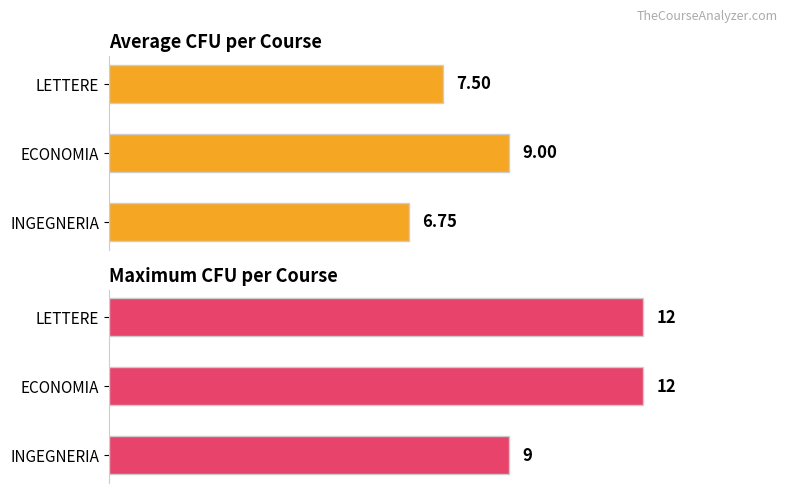

What is the sum of the Average CFU per Course values at INGEGNERIA and LETTERE?

14.2